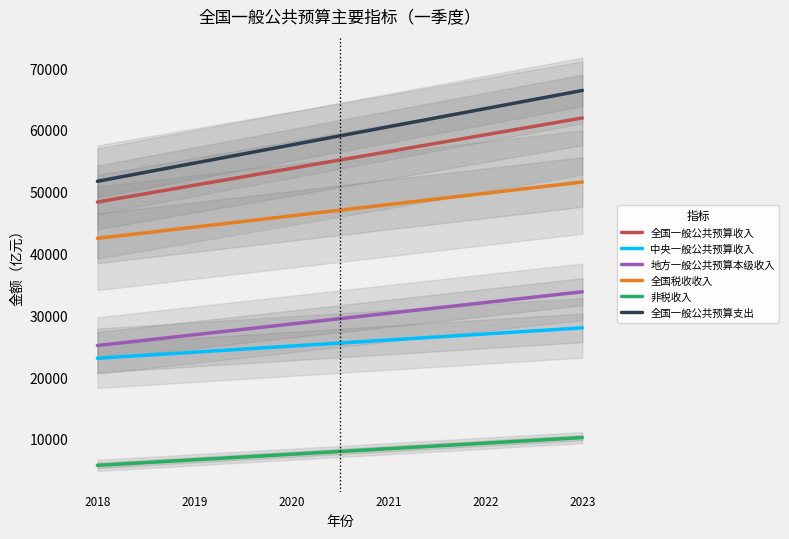

What is the sum of the 非税收入 values at 2020 and 2023?

18040.0